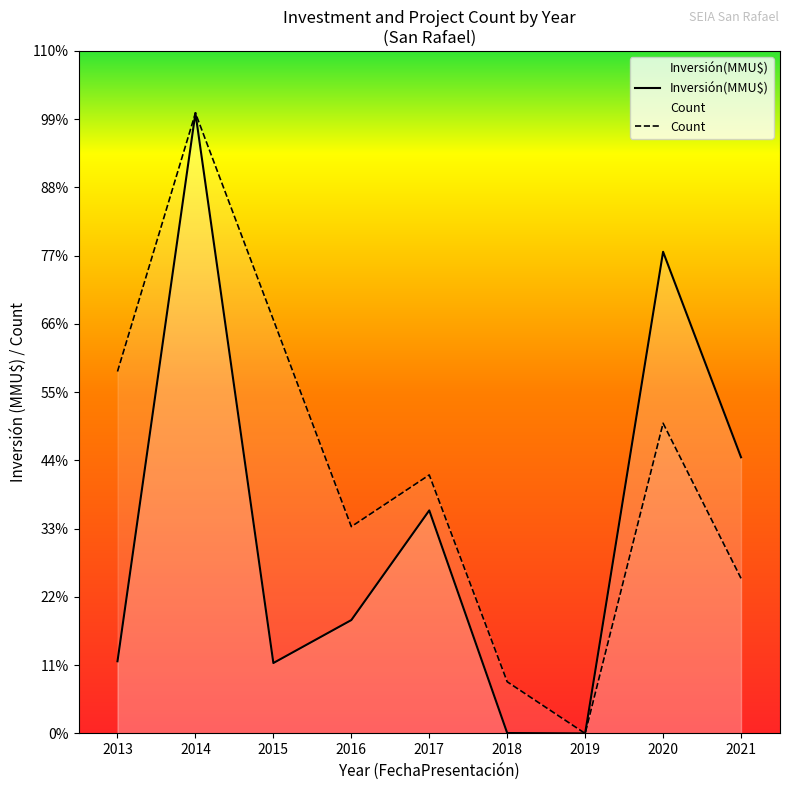

The Count series shows 4684.3 at 2018. True or false?

True